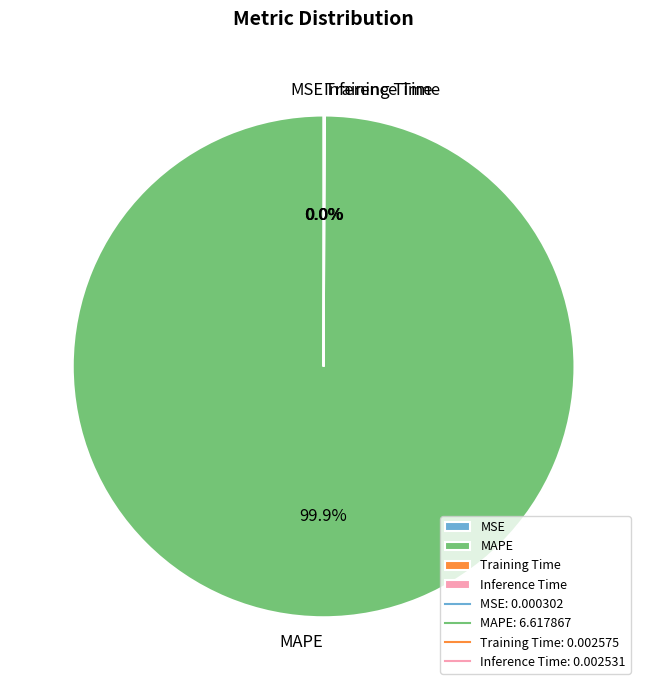

What is the majority slice?

MAPE